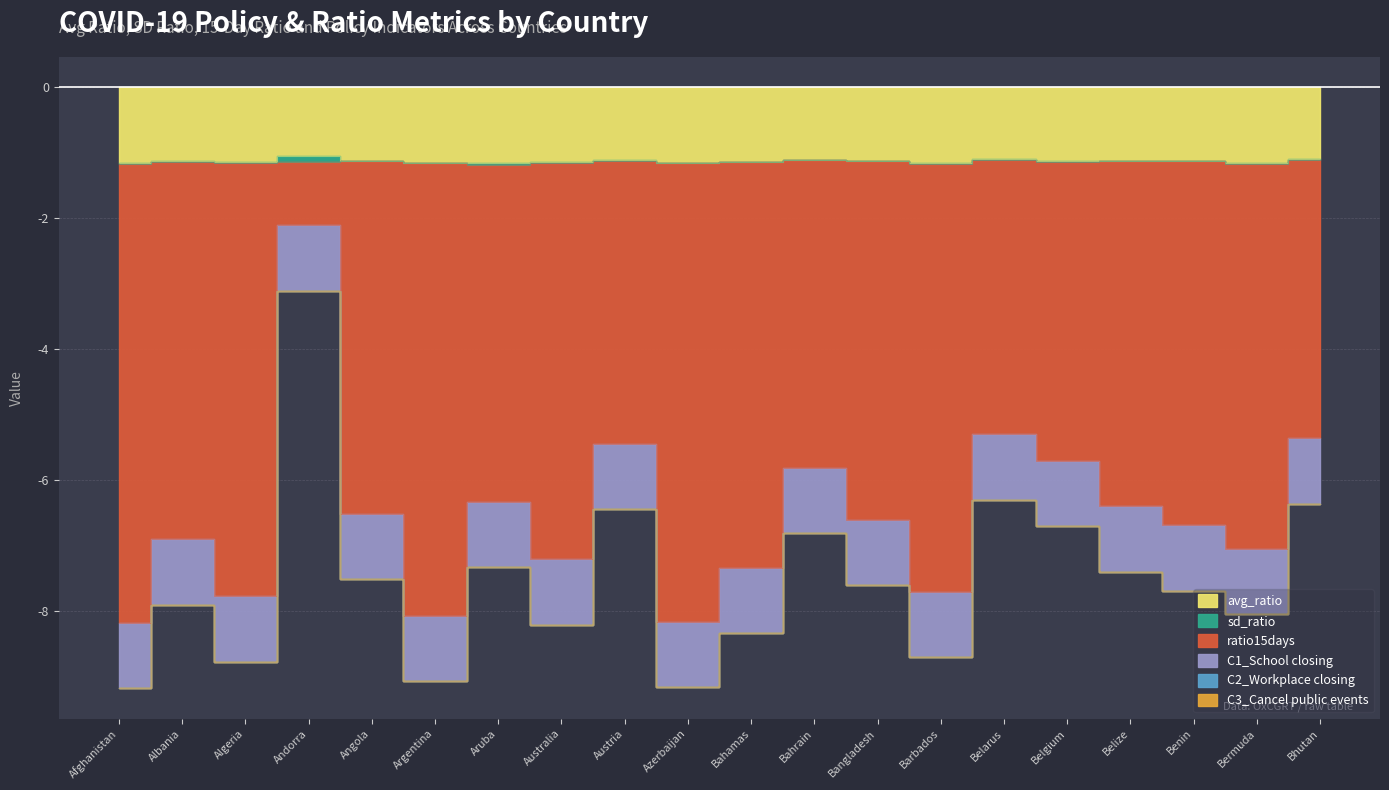

At how many categories does at least one series exceed 0?

20